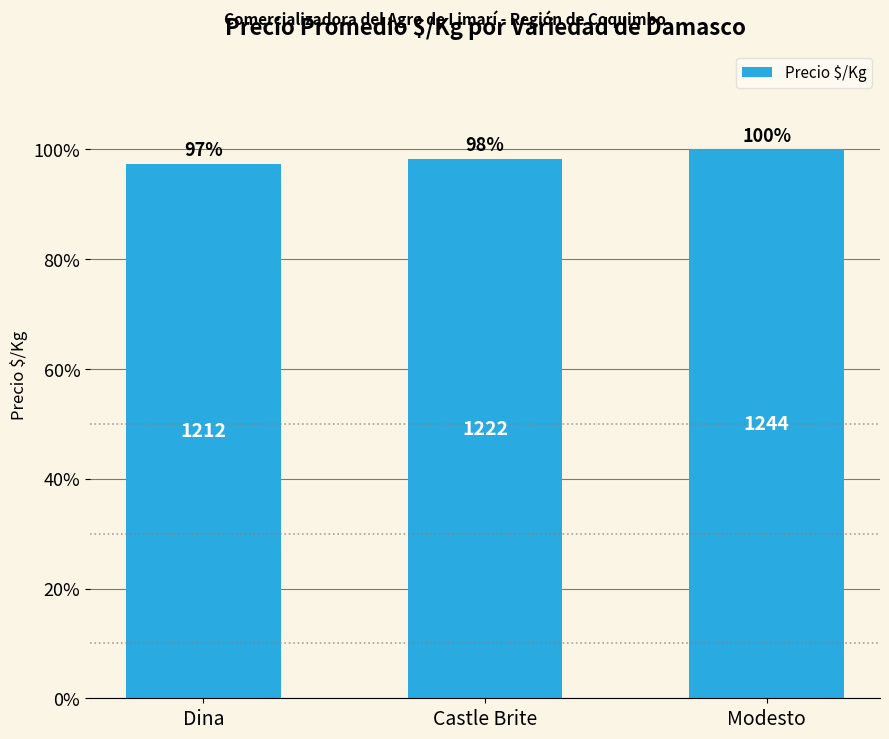

Reading left to right, what are all the values shown in this chart?

1212	1222	1244